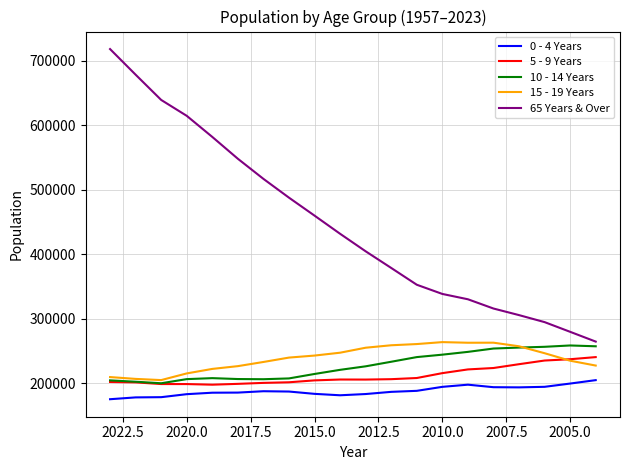

How many distinct data groups are displayed?

5